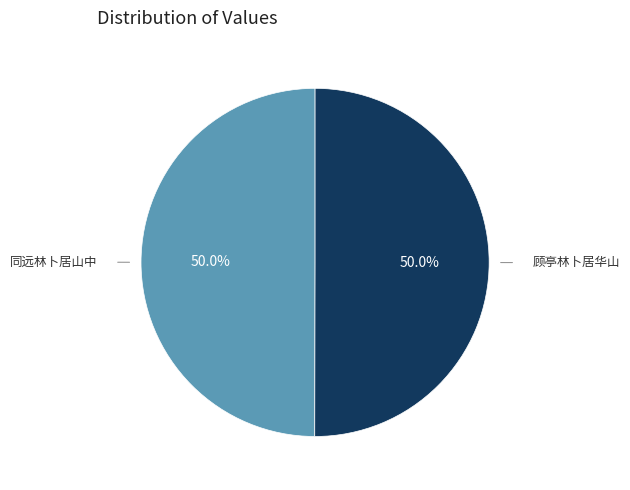

What percentage do 同远林卜居山中 and 顾亭林卜居华山 together represent?

100.0%